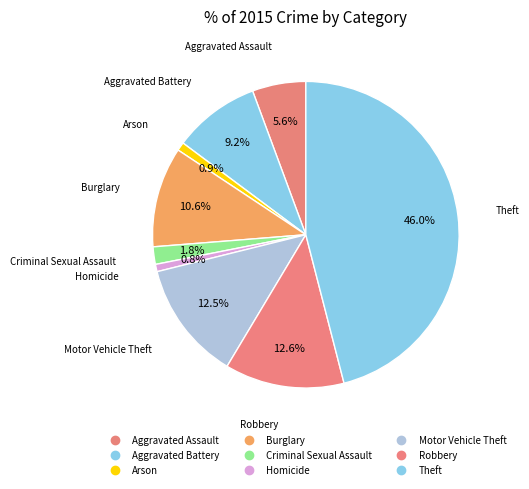

How many segments does this pie chart have?

9